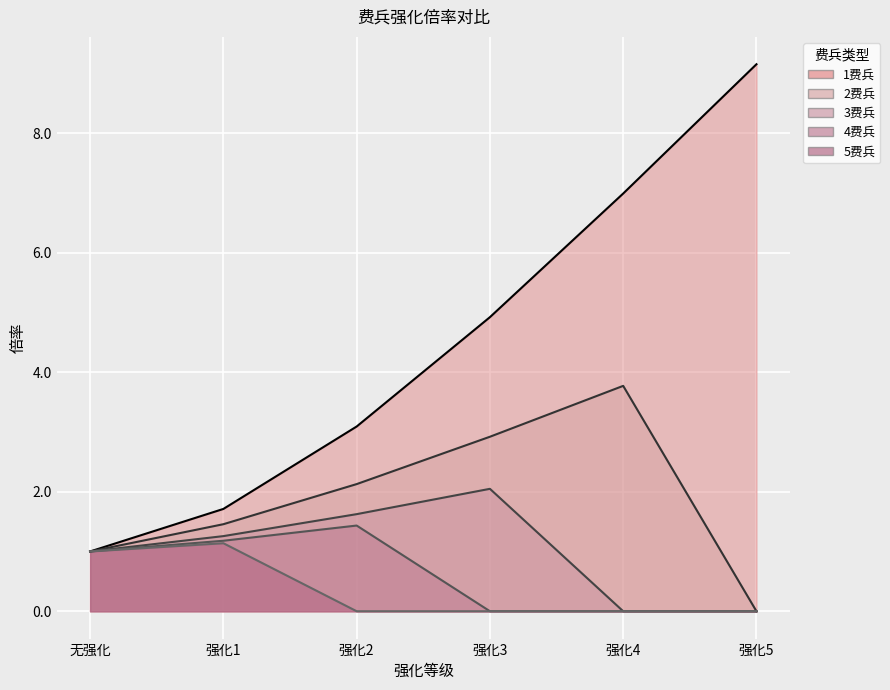

Rank the series at 强化4 from highest to lowest value.

1费兵, 2费兵, 3费兵, 4费兵, 5费兵